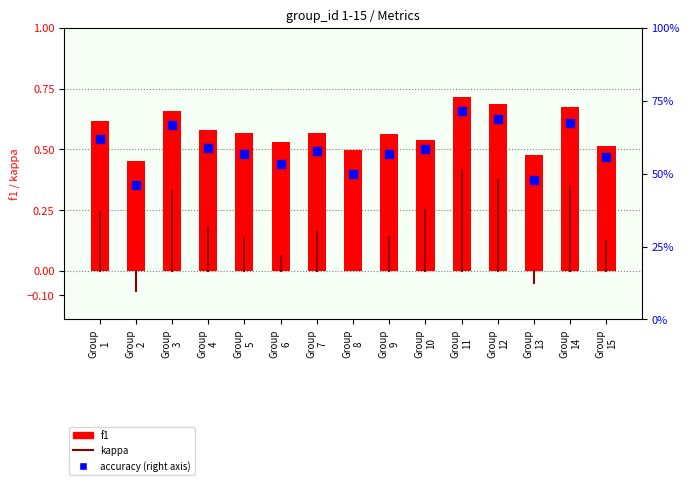

Which series has the largest total across all categories?

accuracy